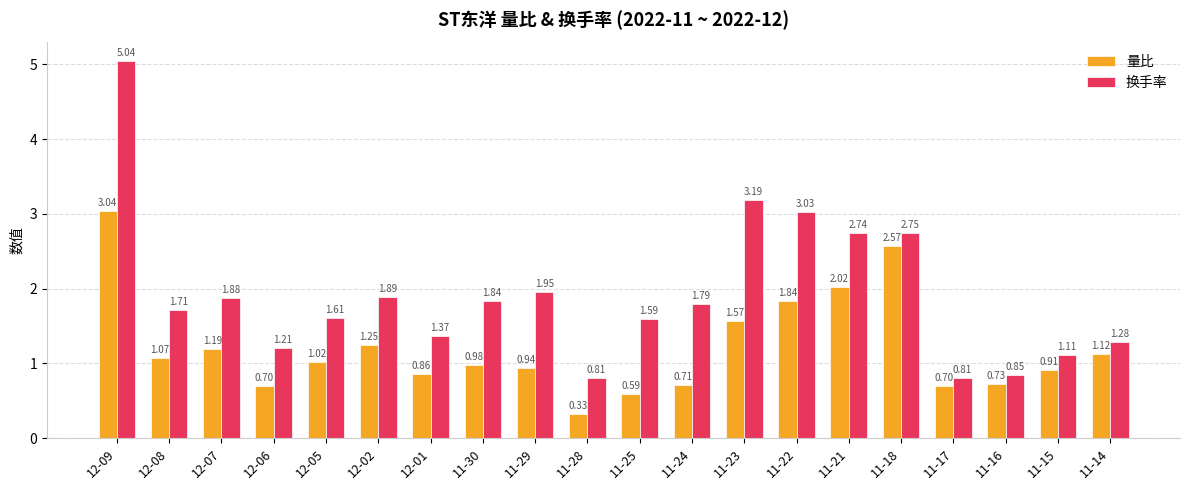

What is the label of the 11th bar from the left?

11-25